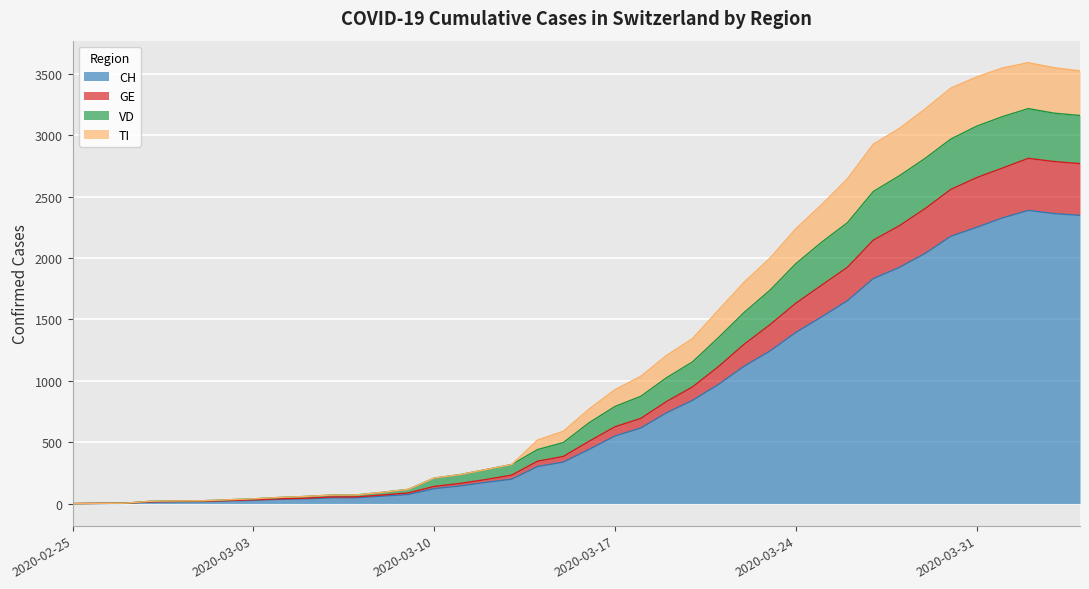

At which label does GE reach its minimum?

2020-02-25